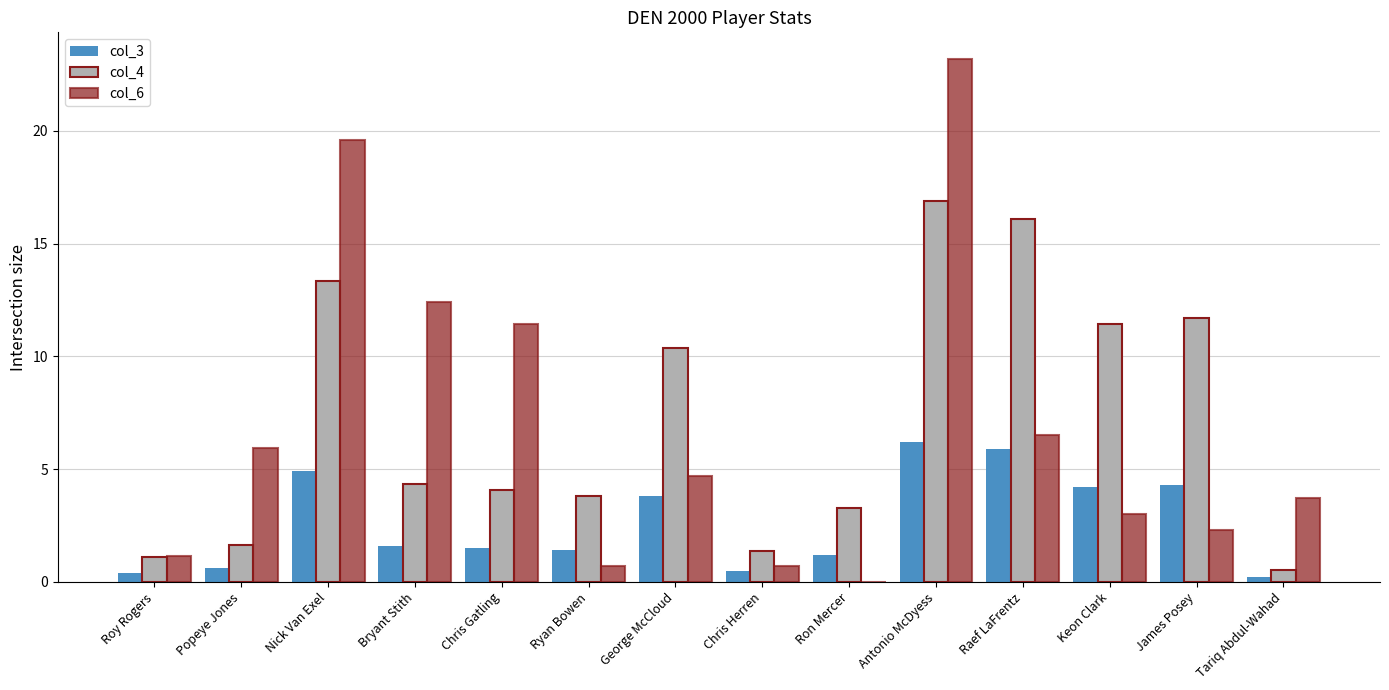

Are the bars horizontal?

No